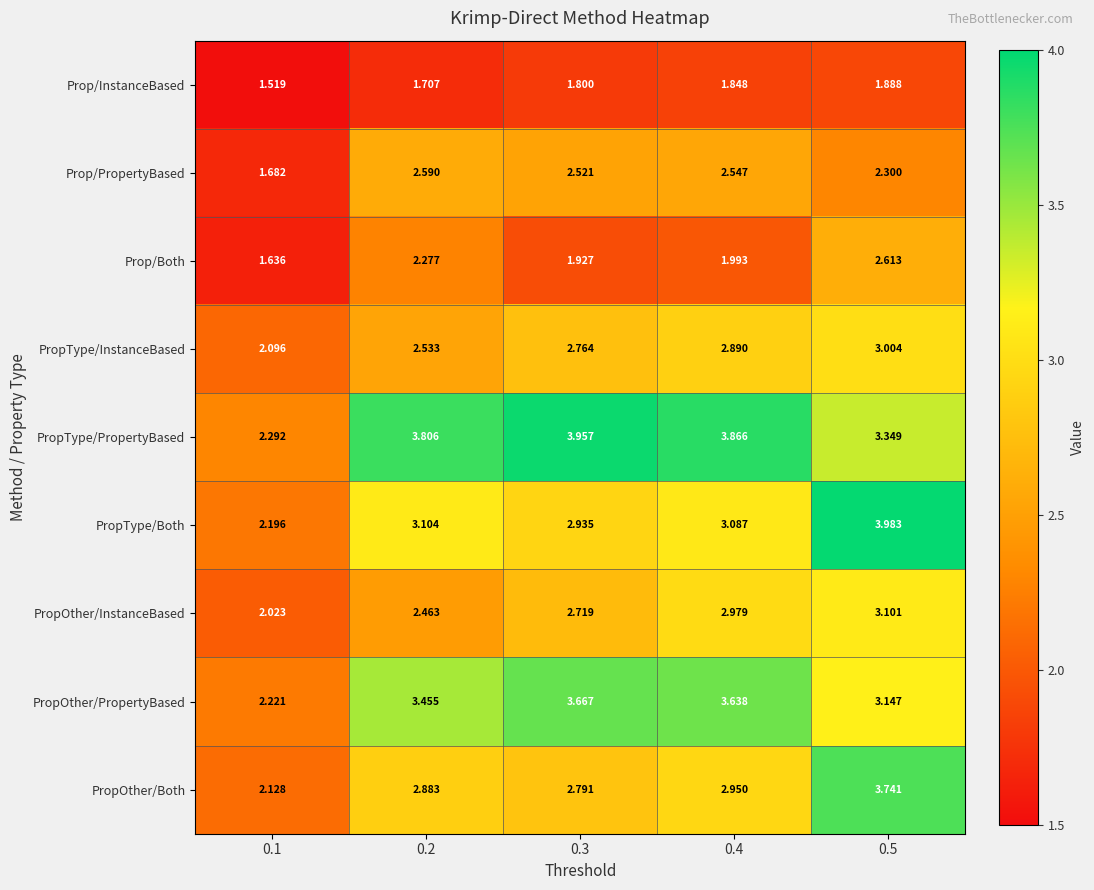

Which series has the widest spread of values?

PropType/Both